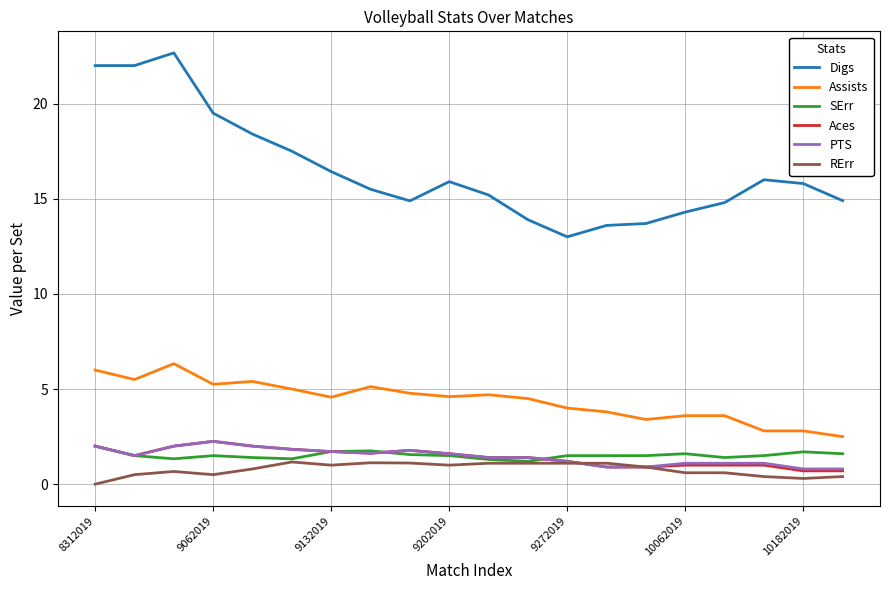

Which series has the largest range (max minus min)?

Digs